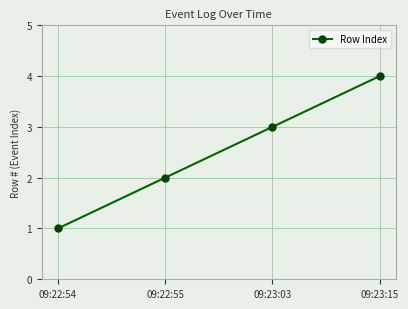

Does the chart display data point markers on the line(s)?

Yes